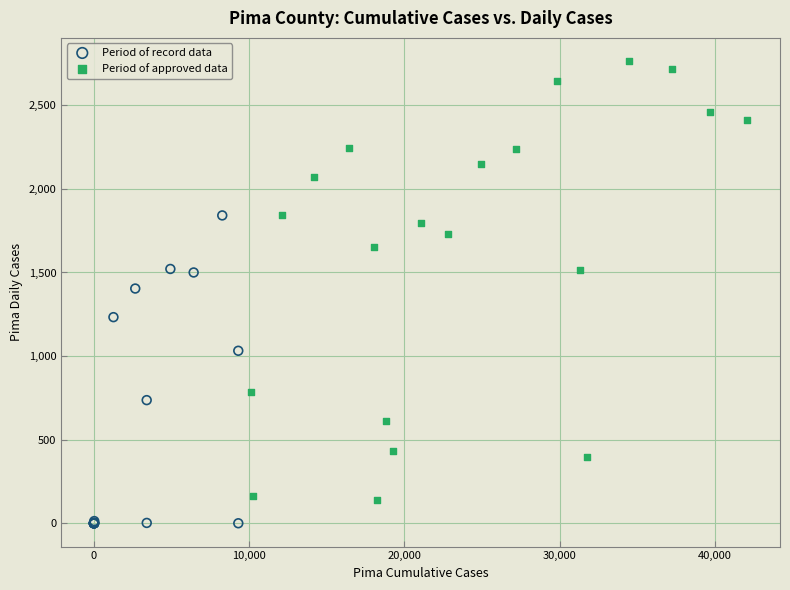

Which series contains the highest Y value?

Period of approved data